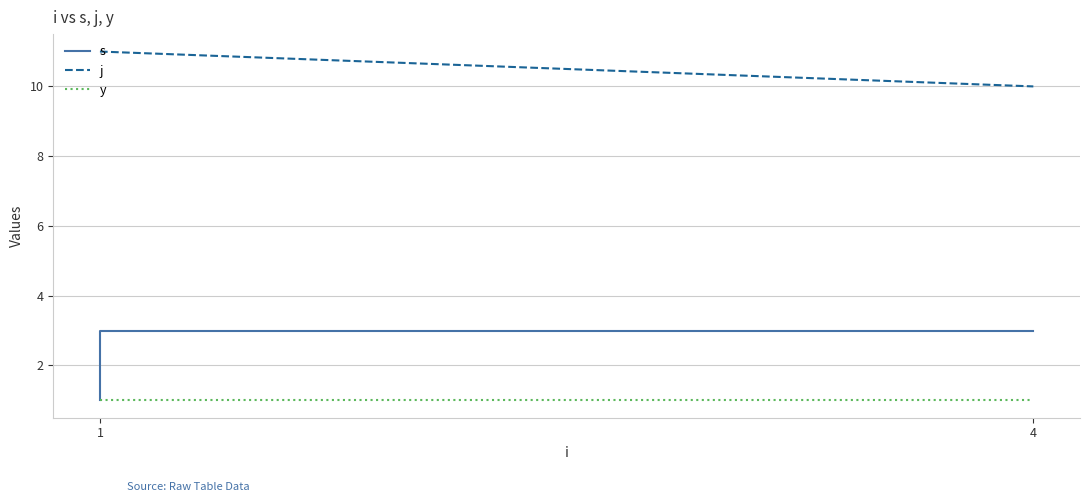

True or false: s and y cross at least once.

False